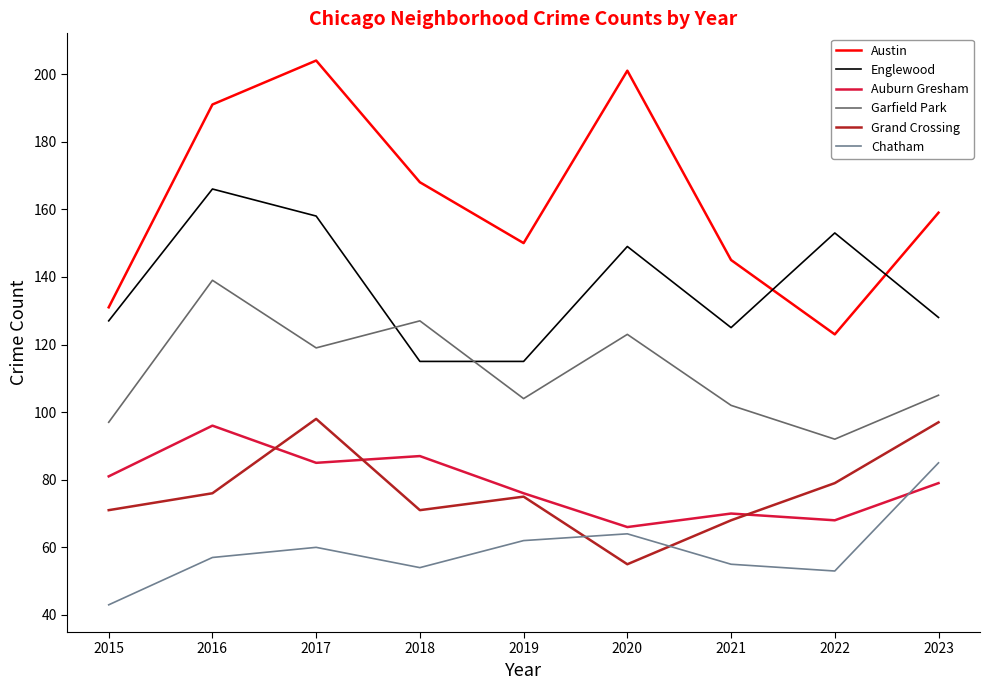

In Grand Crossing, how many points are higher than both neighbors (excluding endpoints)?

2